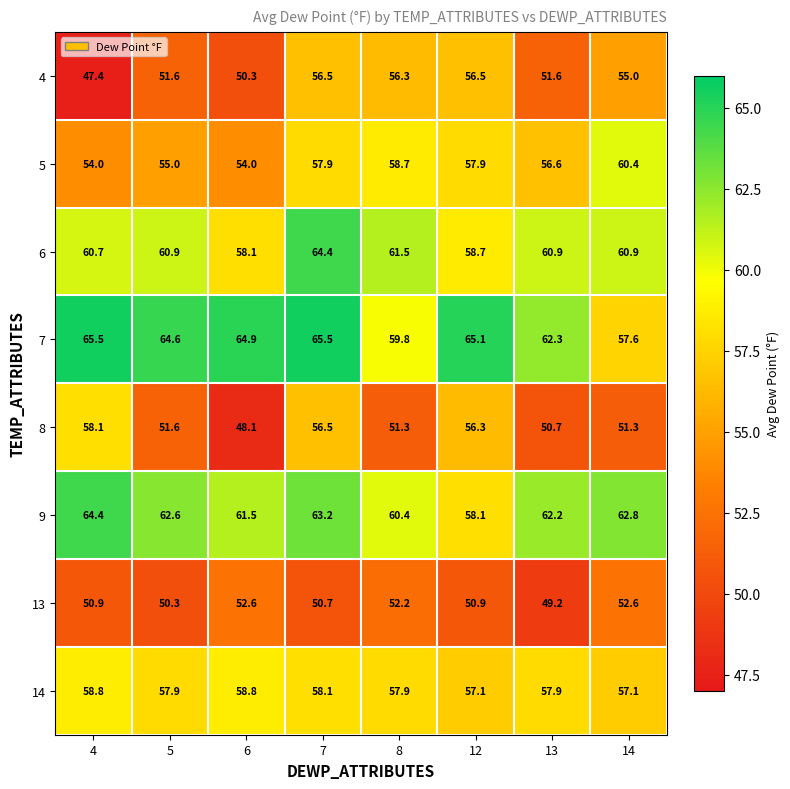

The value of 8 at 5 is 51.6. True or false?

True